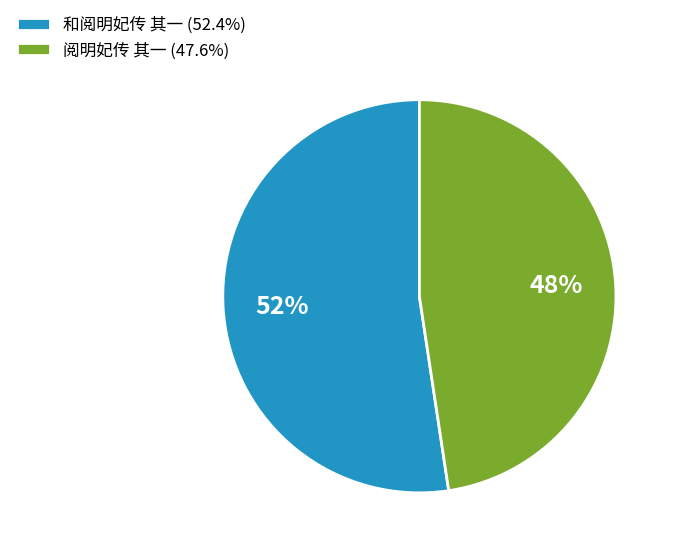

Do 和阅明妃传 其一 (52.4%) and 阅明妃传 其一 (47.6%) together represent more than half of the pie?

Yes